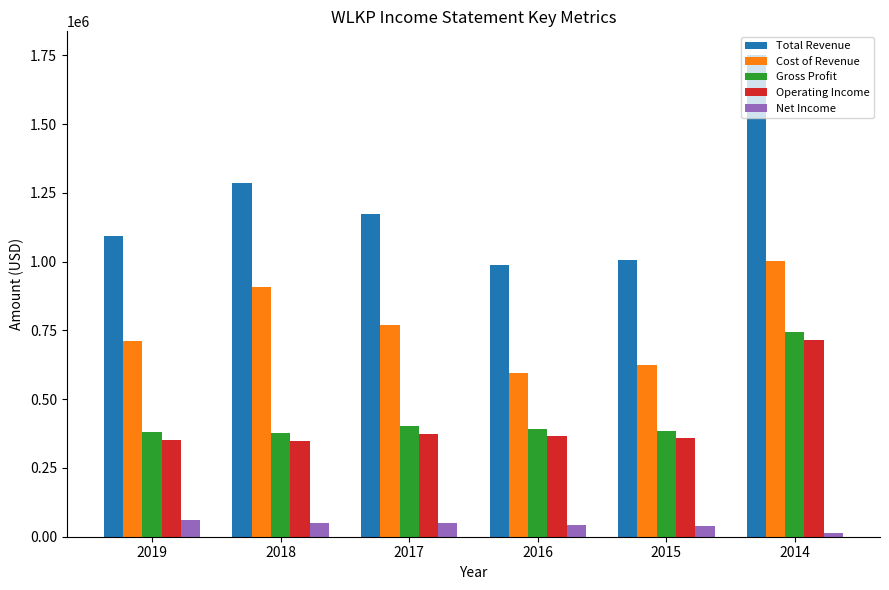

Which series changed the most between 2018 and 2015?

Cost of Revenue